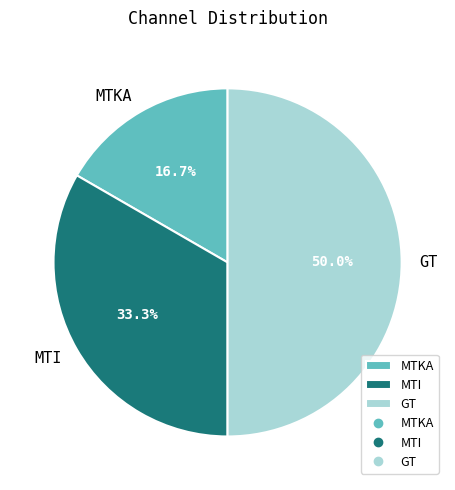

Which has a higher value, GT or MTI?

GT